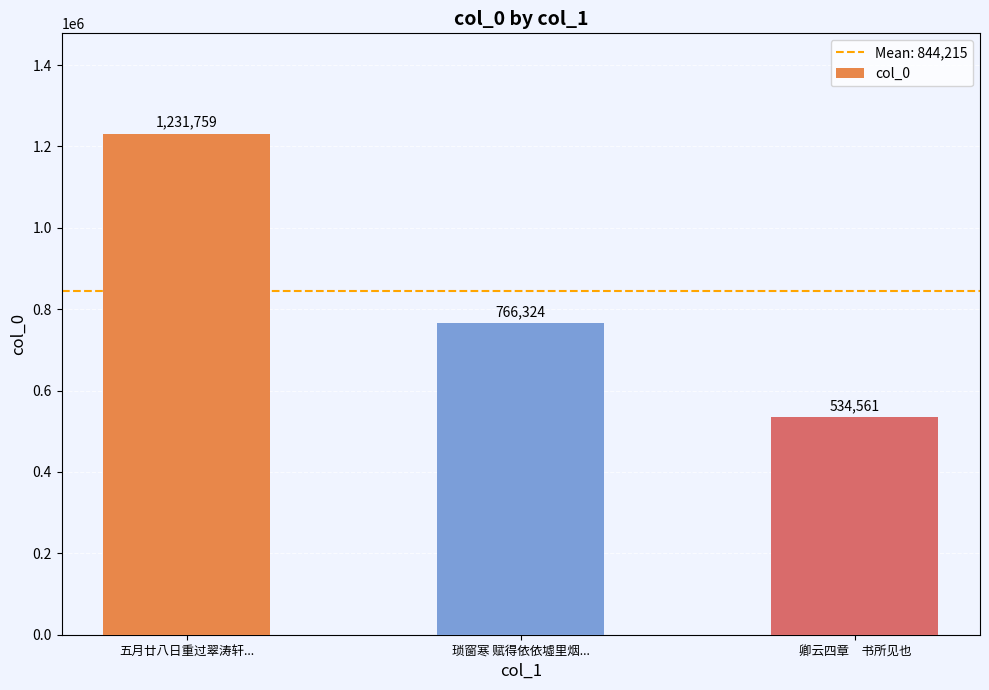

List the labels in order of value, largest first.

五月廿八日重过翠涛轩..., 琐窗寒 赋得依依墟里烟..., 卿云四章　书所见也